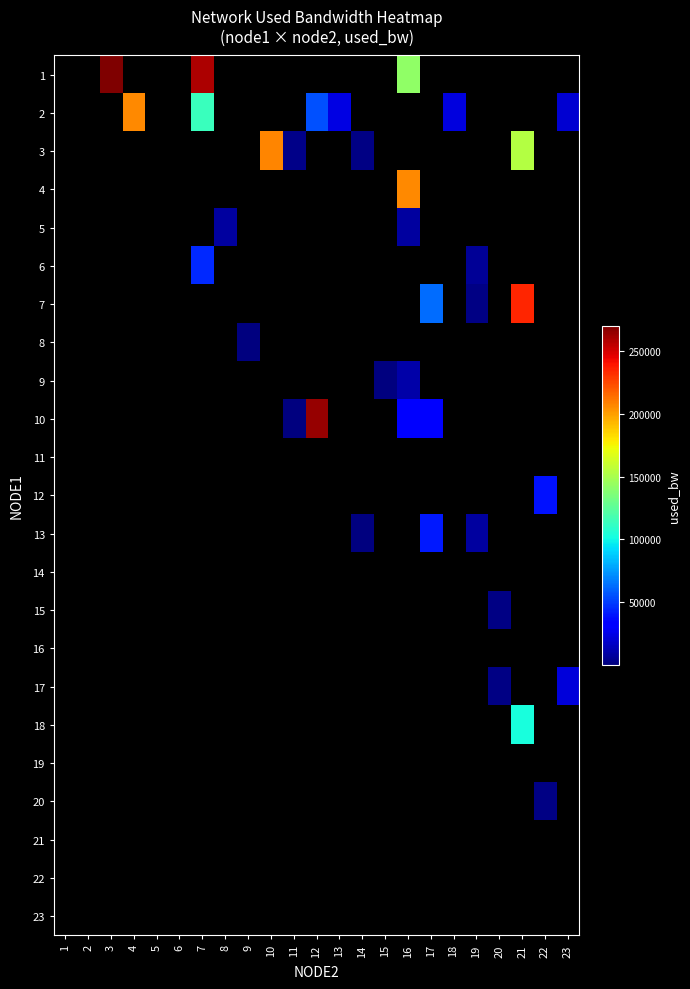

How many values in 3 are above zero?

4